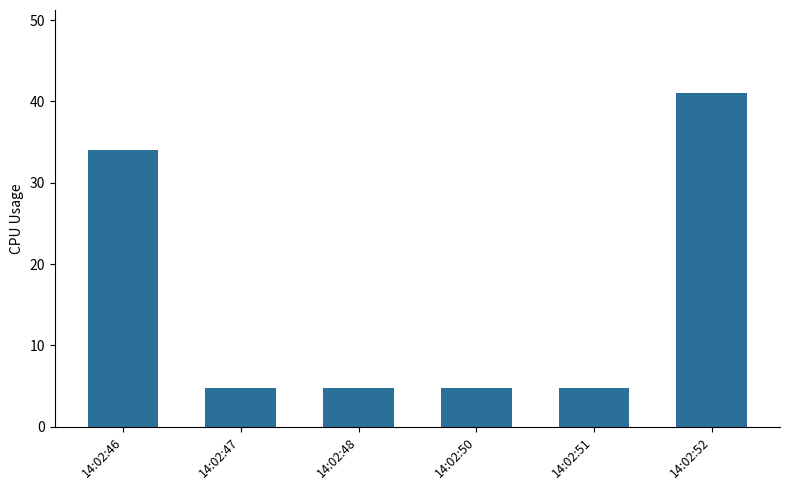

What is the sum of the values at 14:02:47 and 14:02:48?

9.4